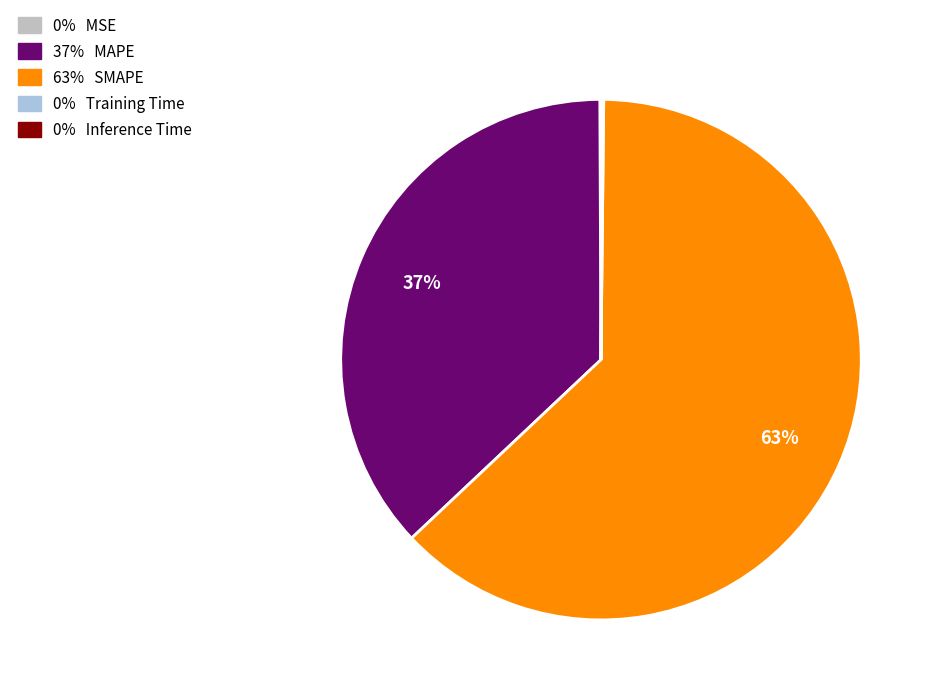

Is there any slice that represents more than half of the pie?

Yes